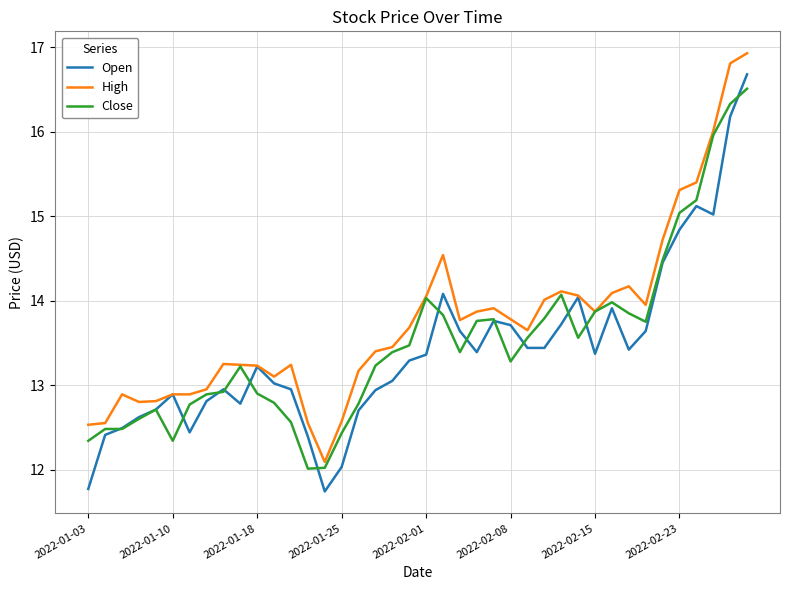

What is the maximum value for Close?

16.5